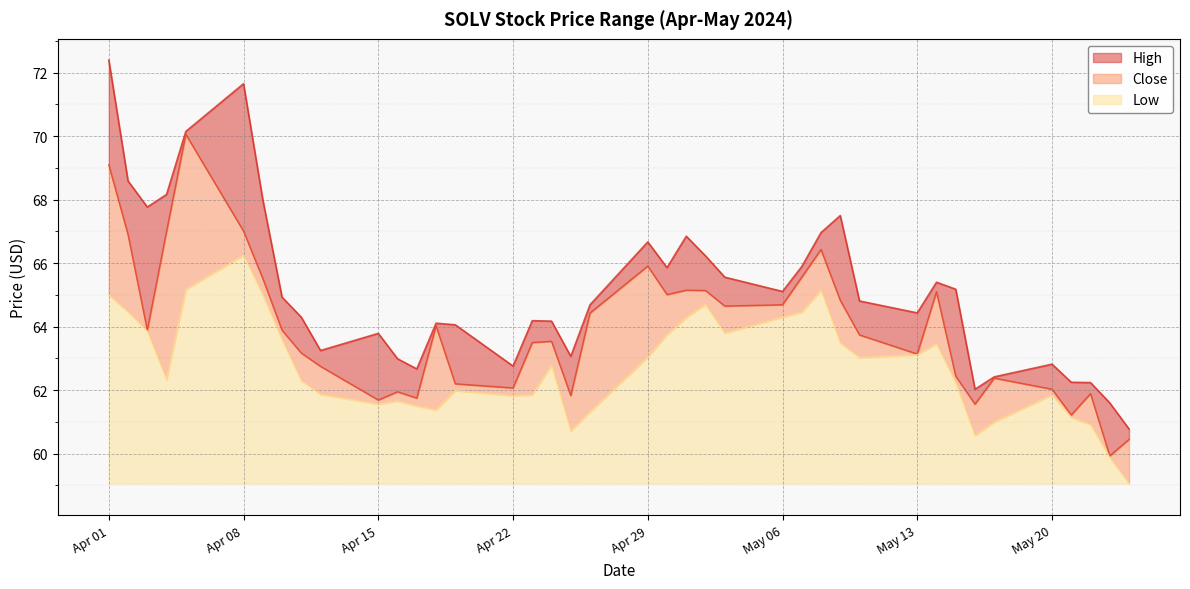

What is the total value across all series at Apr 08?

12.6